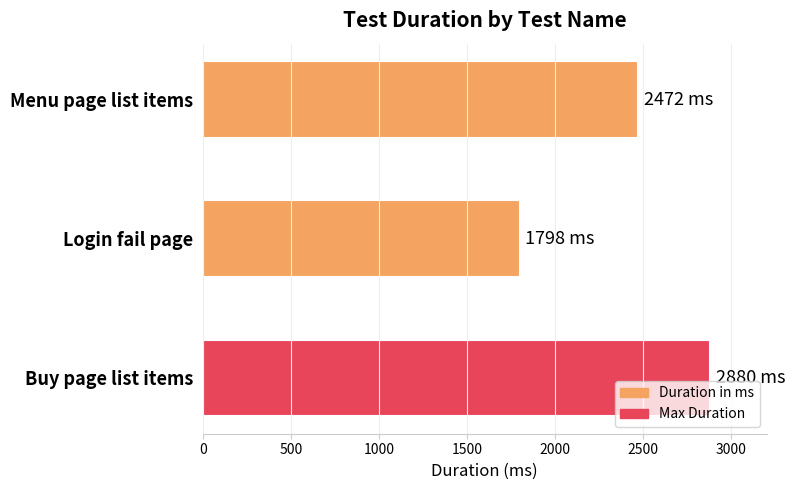

How many values are below 2472?

1